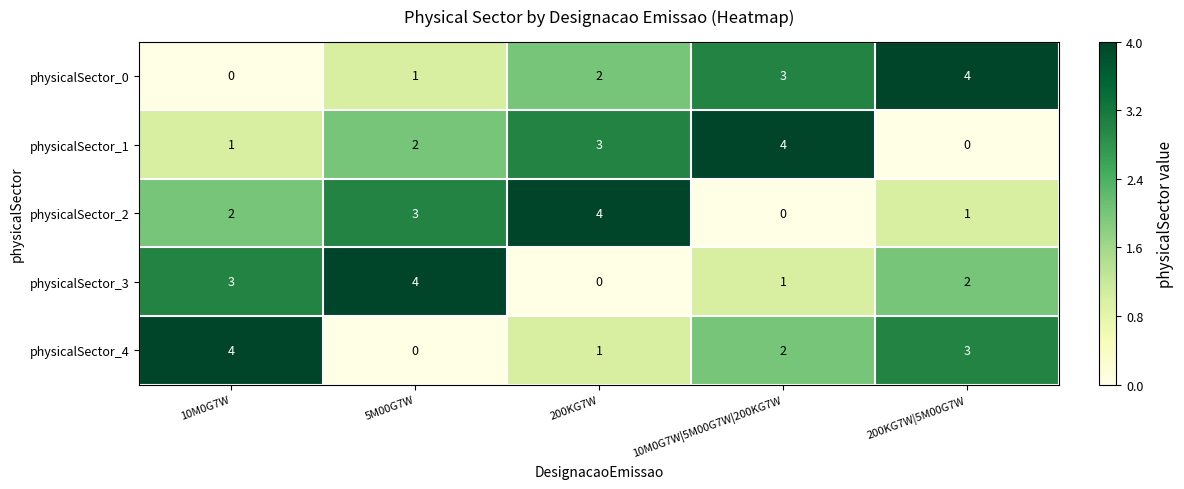

How many categories are shown in the chart?

5